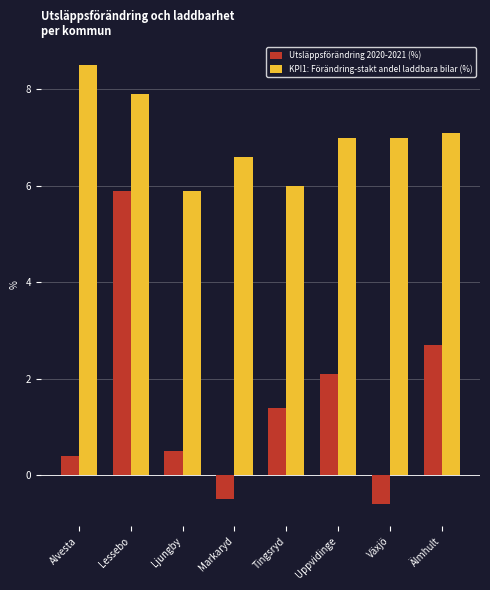

What is the average value of the KPI1: Förändring­stakt andel laddbara bilar (%) series?

7.0